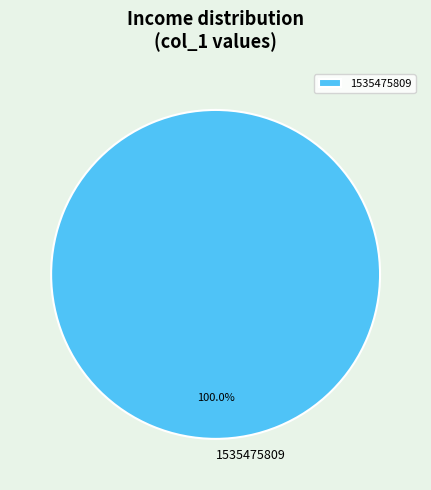

Does 1535475809 account for over 50% of the chart?

Yes